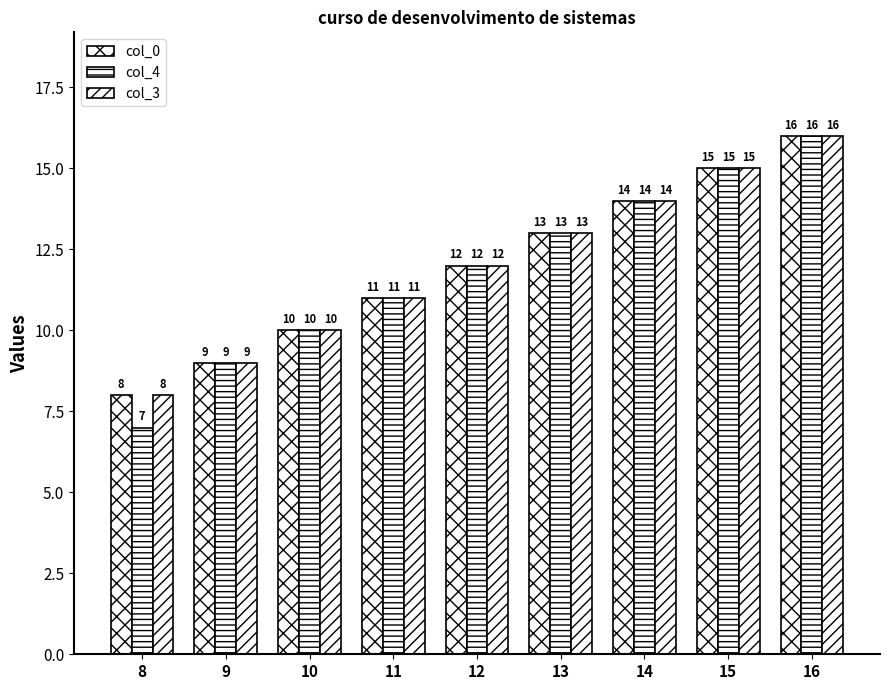

Where is col_0 nearest to the value 12?

12